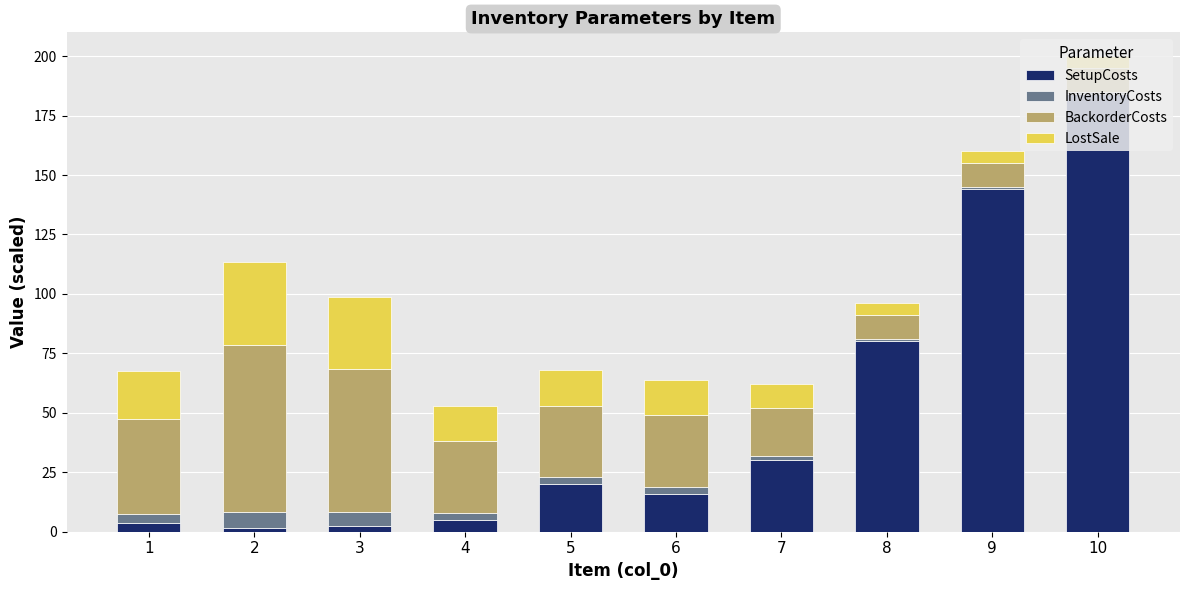

At which category is the sum across all series the highest?

10